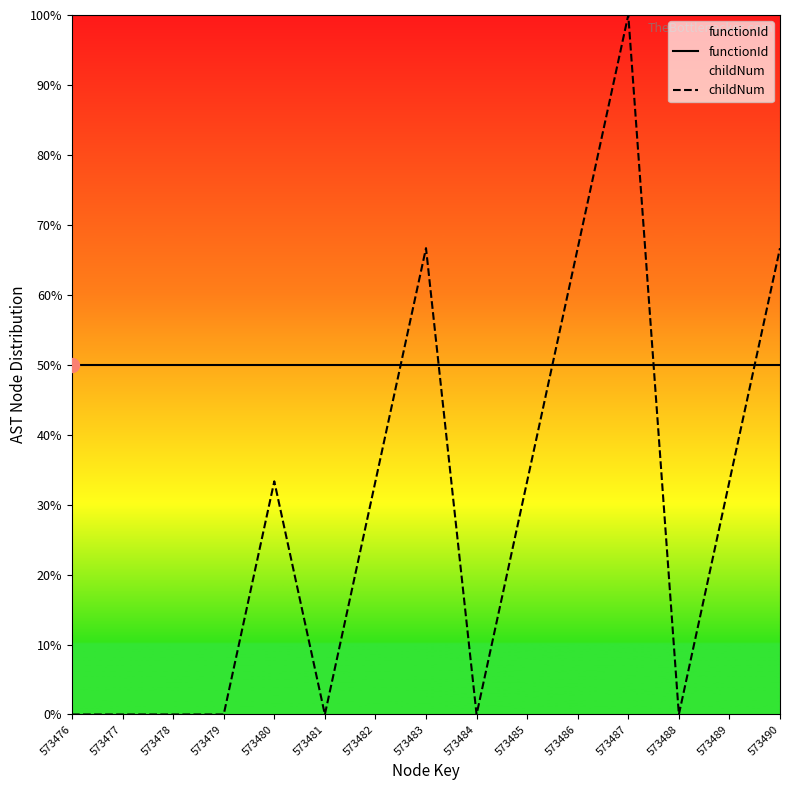

What is the maximum value shown in the chart?

100.0